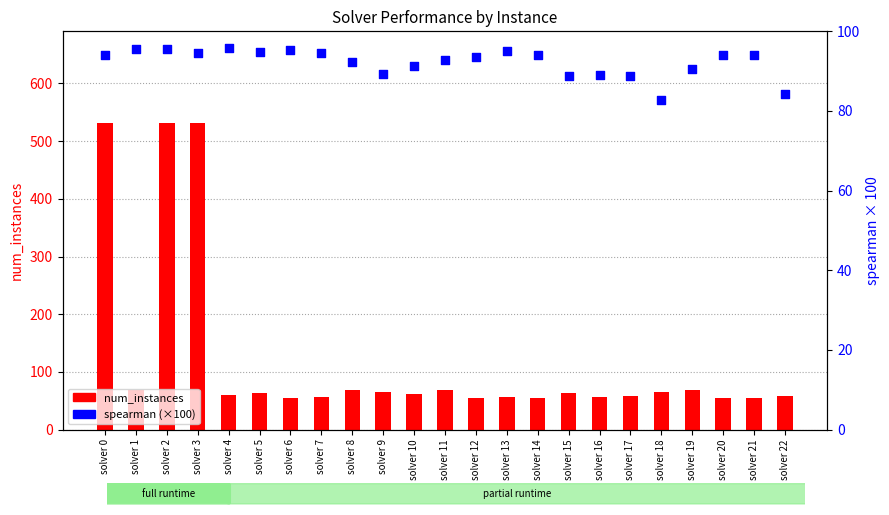

Which series has the largest total across all categories?

num_instances